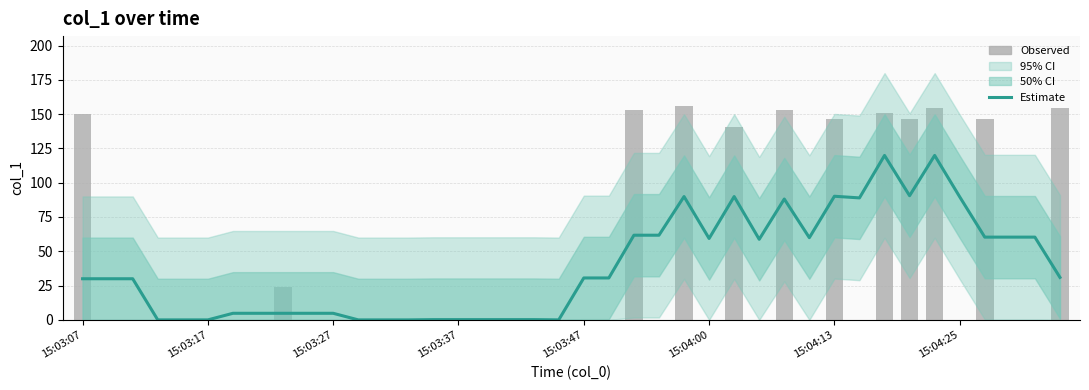

At which label does Observed reach its minimum?

15:03:17